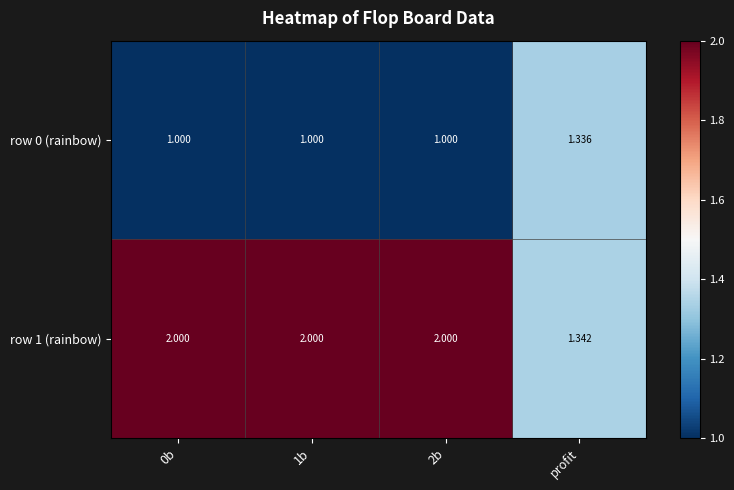

Is the value of row 1 (rainbow) at 0b greater than the value of row 0 (rainbow) at 1b?

Yes